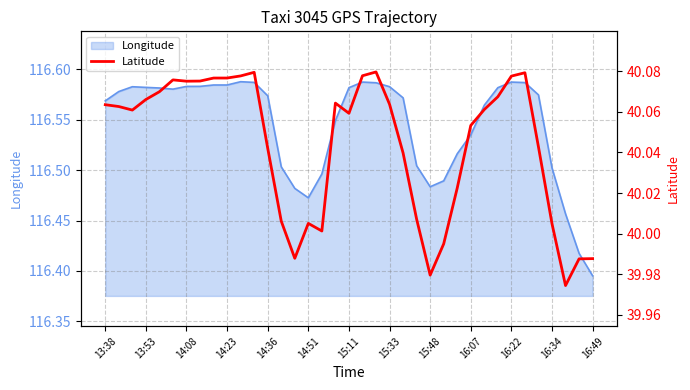

At which label does Longitude reach its minimum?

16:49